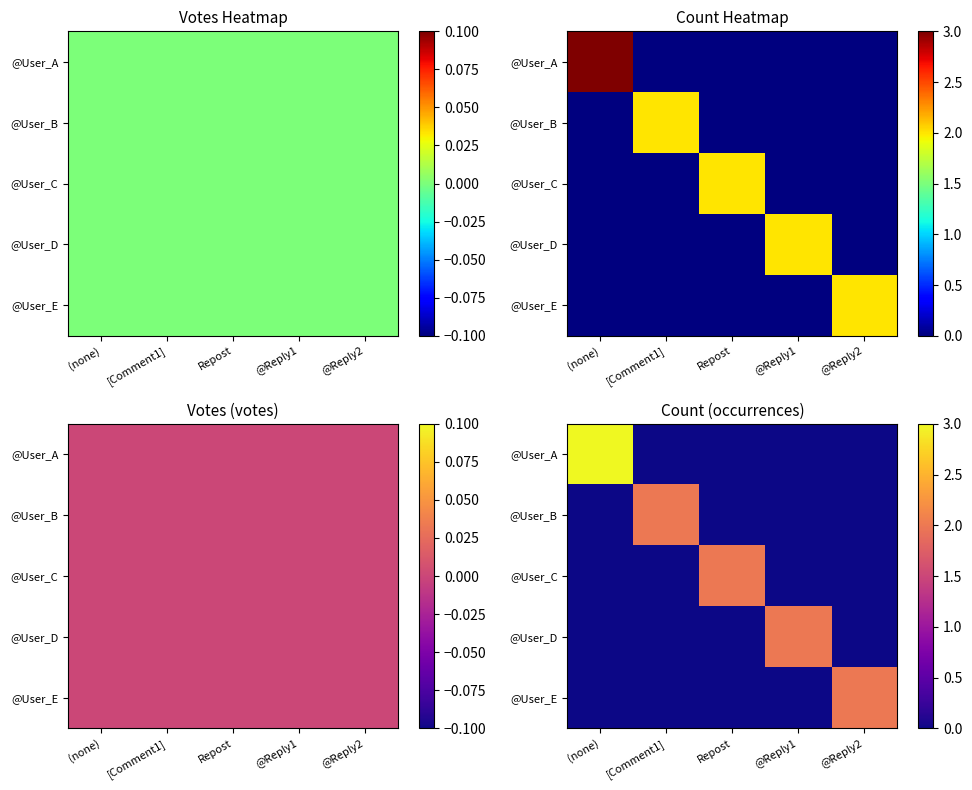

Which series has the widest spread of values?

@User_A